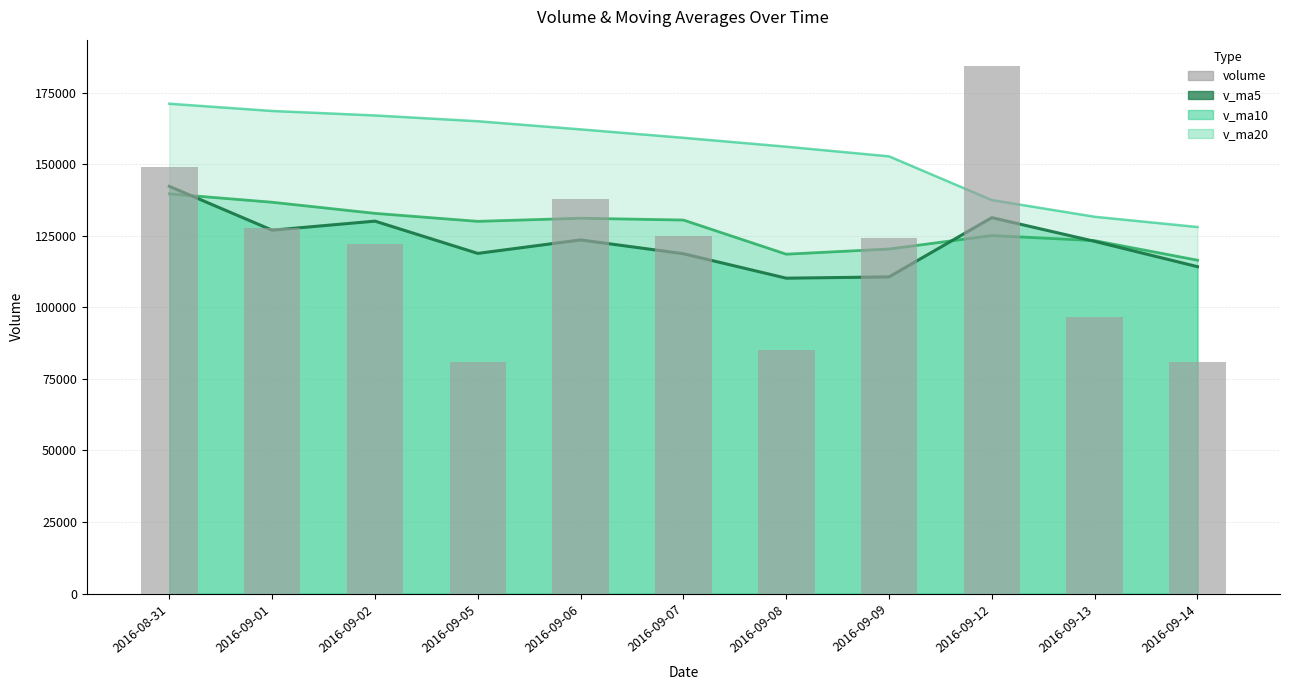

Does the chart contain any negative values?

No